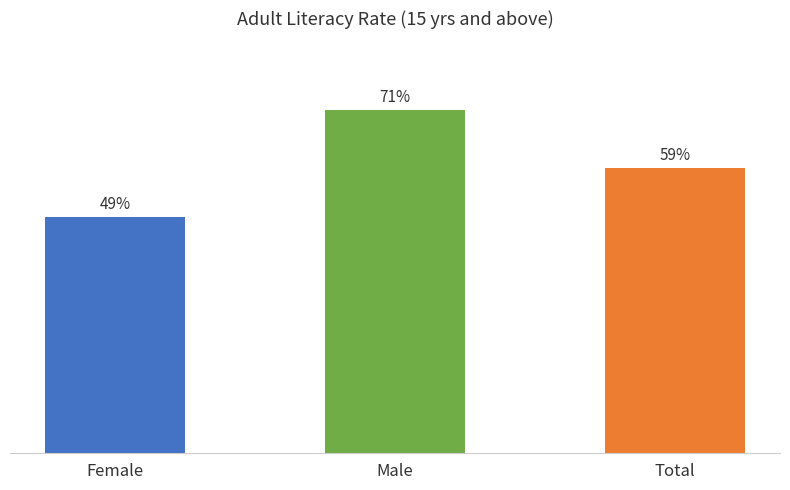

Does the chart contain any negative values?

No